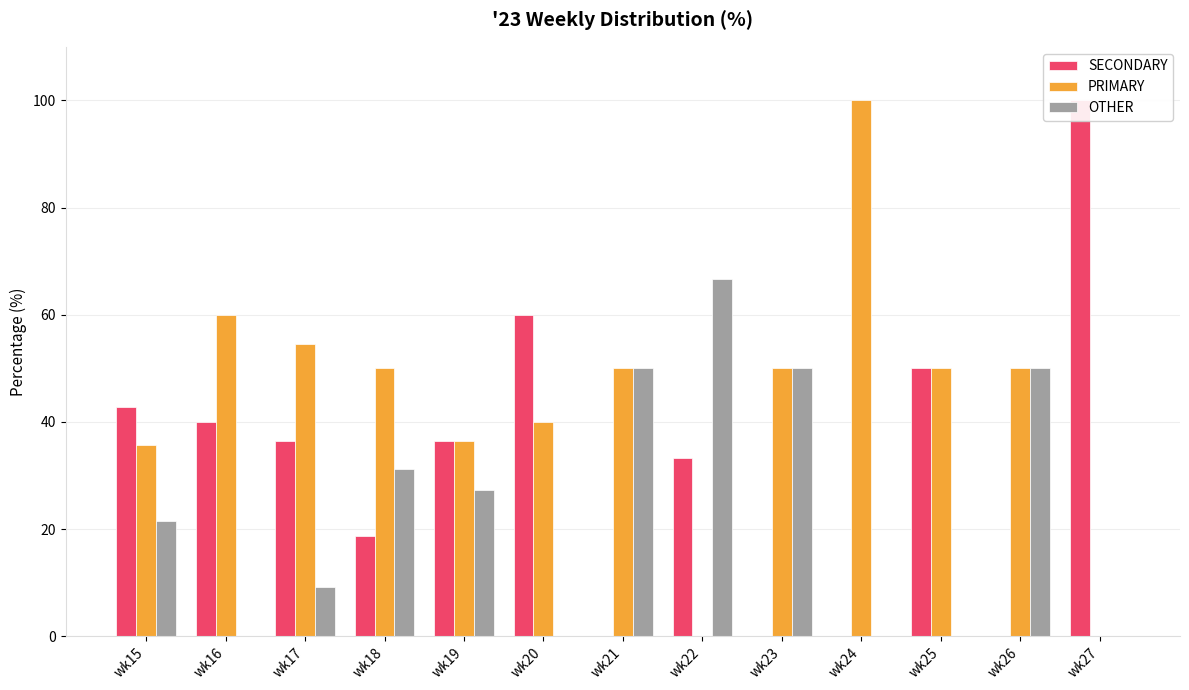

Which has a higher value, wk20 or wk17?

wk20